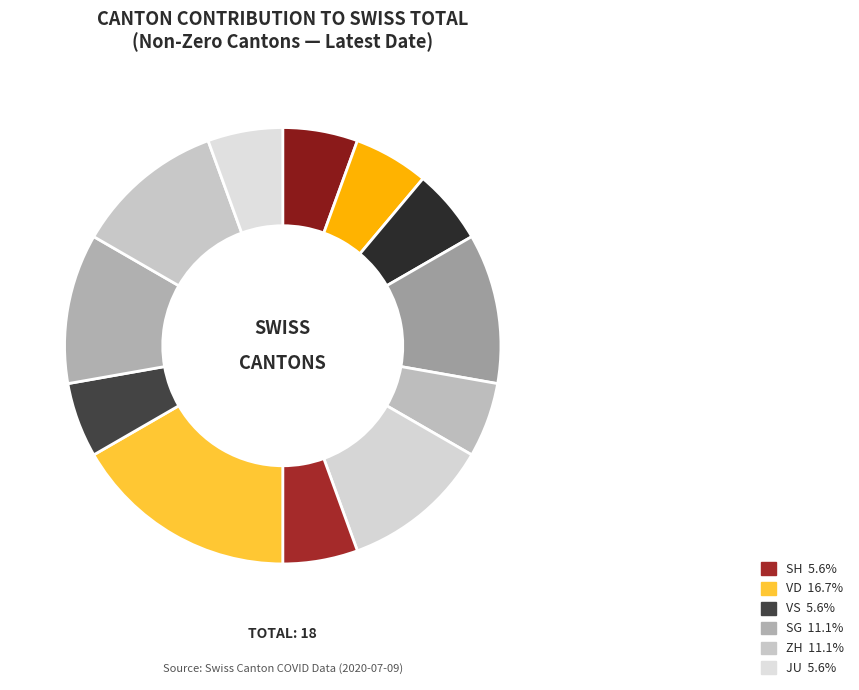

Count the number of slices in the pie.

12